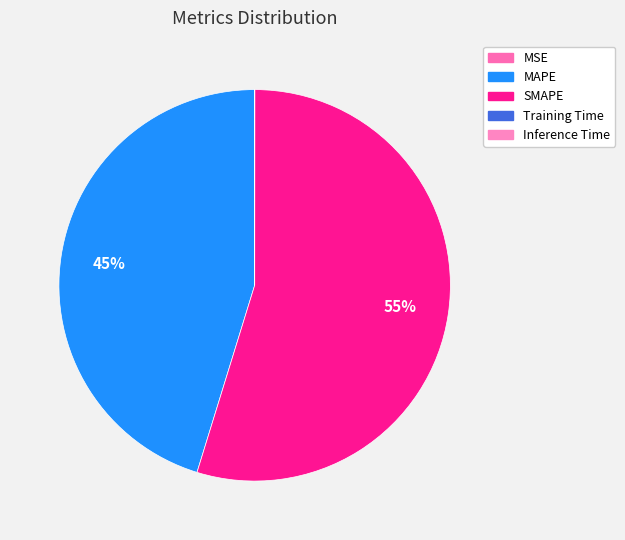

Count the number of slices in the pie.

5